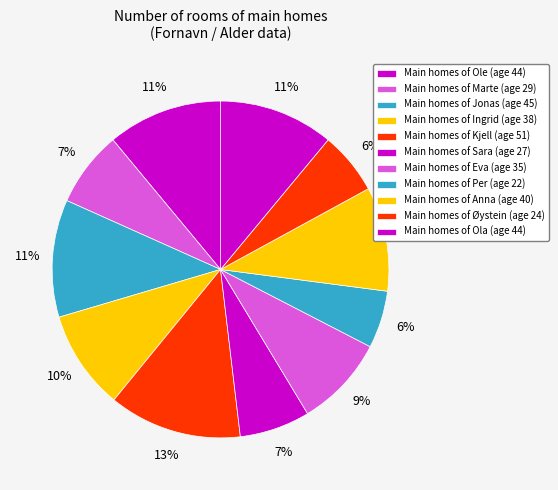

How many segments does this pie chart have?

11